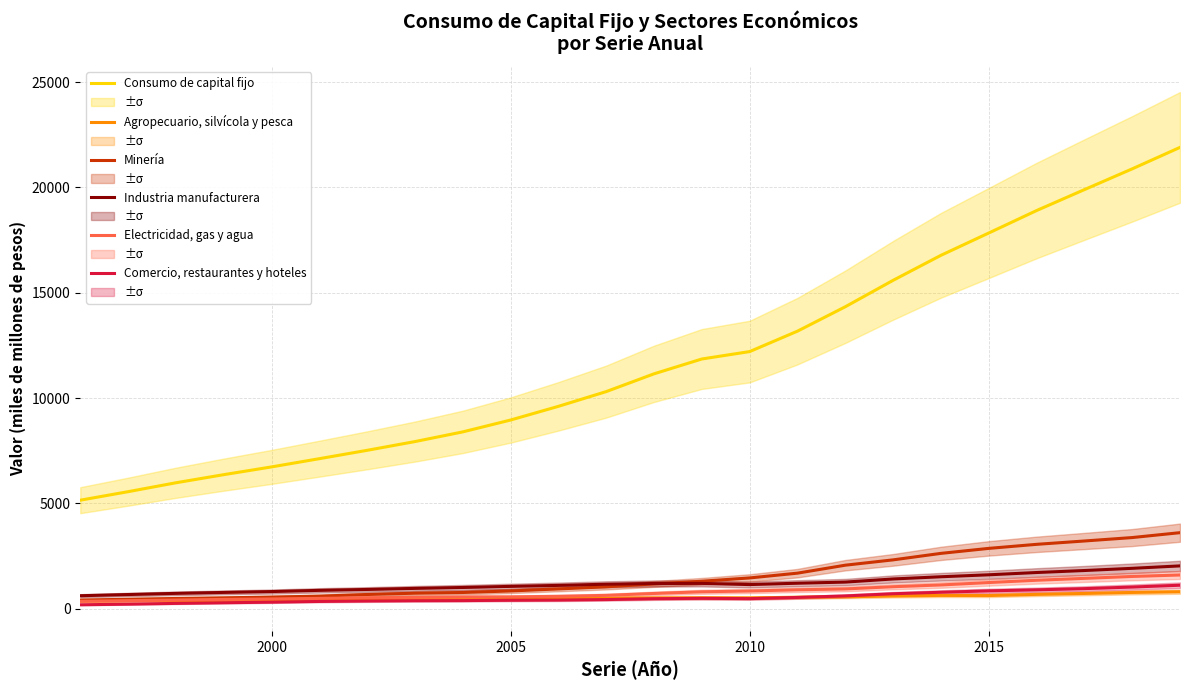

Where is Electricidad, gas y agua nearest to the value 974?

16